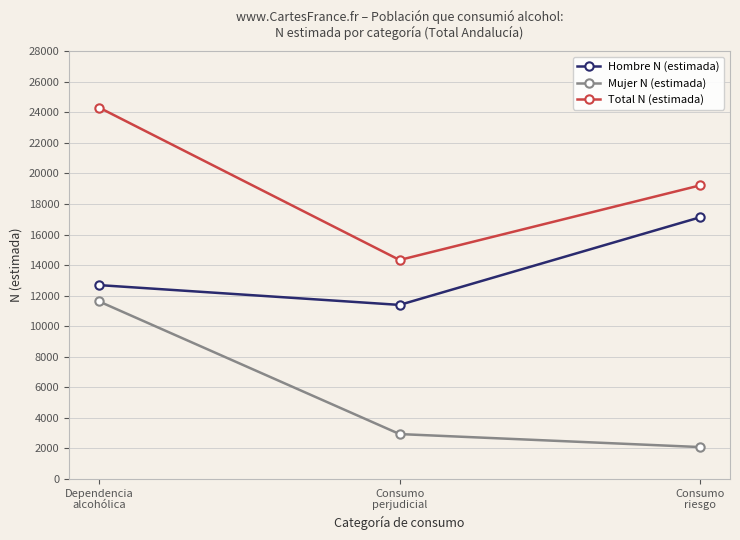

What is the difference between the highest and lowest values at Consumo
perjudicial?

11394